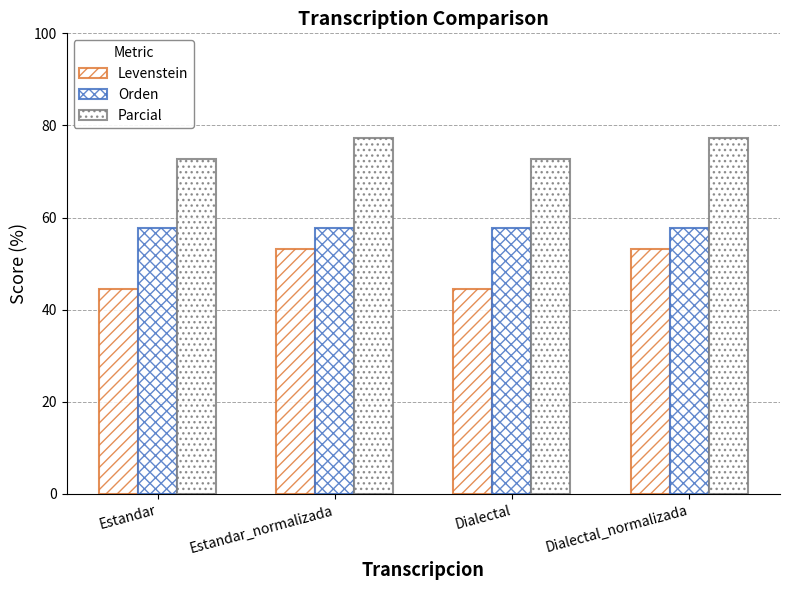

At which label does Orden reach its minimum?

Estandar